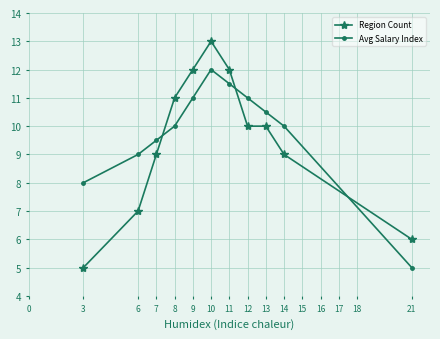

List the series in order of their peak value, highest first.

Region Count, Avg Salary Index